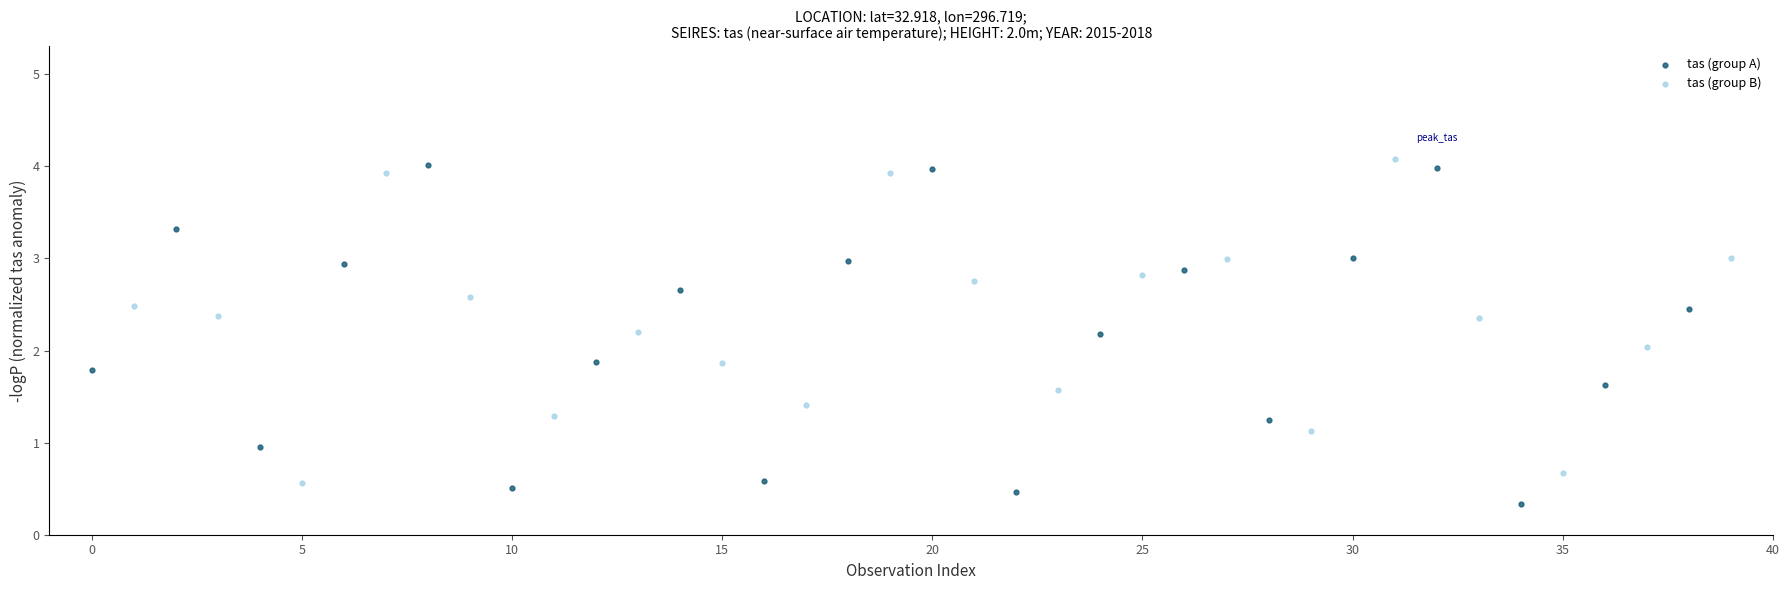

What are all the series names shown in the legend?

tas (group A), tas (group B)